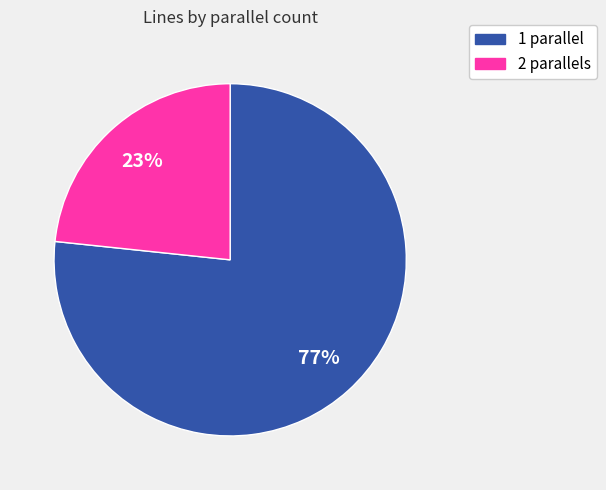

True or false: 2 accounts for 29% of the total.

False